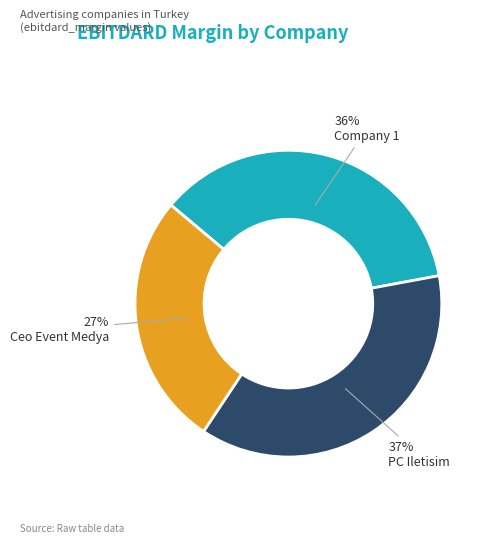

To the nearest percent, what is the average slice percentage?

33%